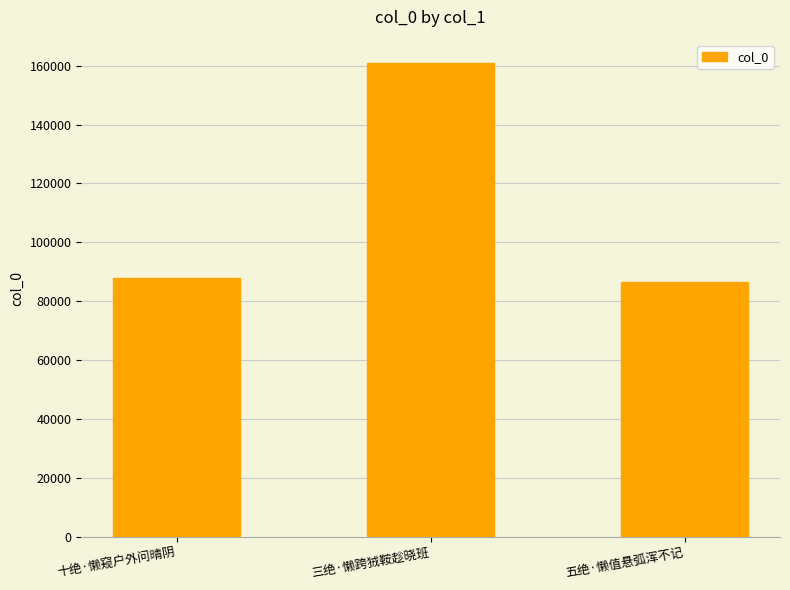

Which has a higher value, 五绝·懒值悬弧浑不记 or 三绝·懒跨狨鞍趁晓班?

三绝·懒跨狨鞍趁晓班